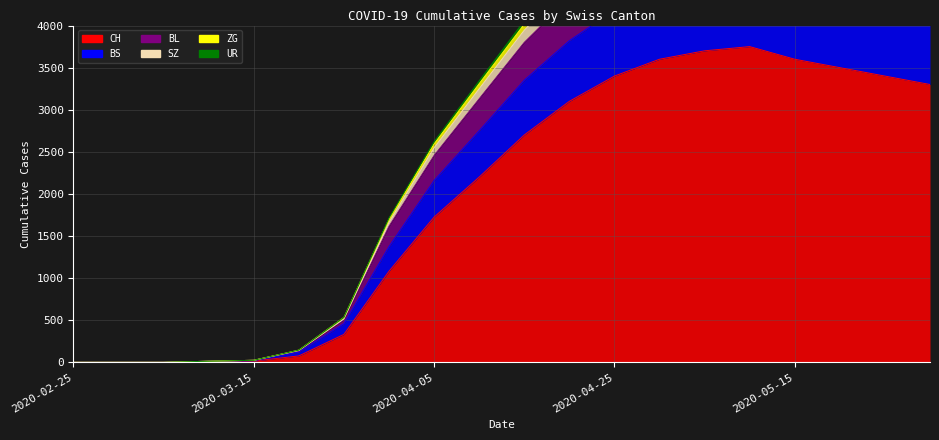

True or false: BL and ZG cross at least once.

False